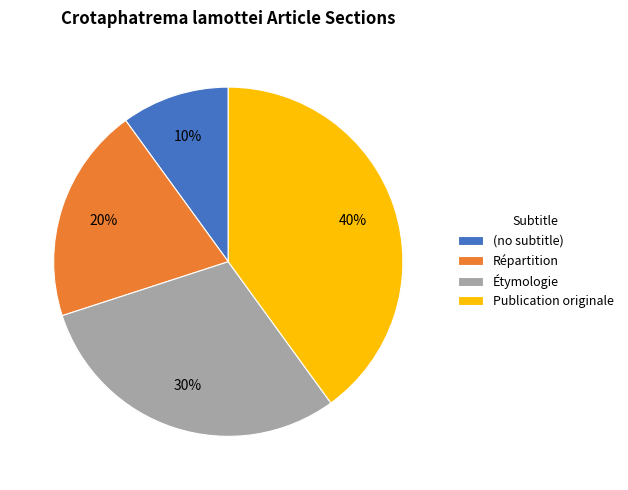

To the nearest percent, what percentage of the pie is Étymologie?

30%